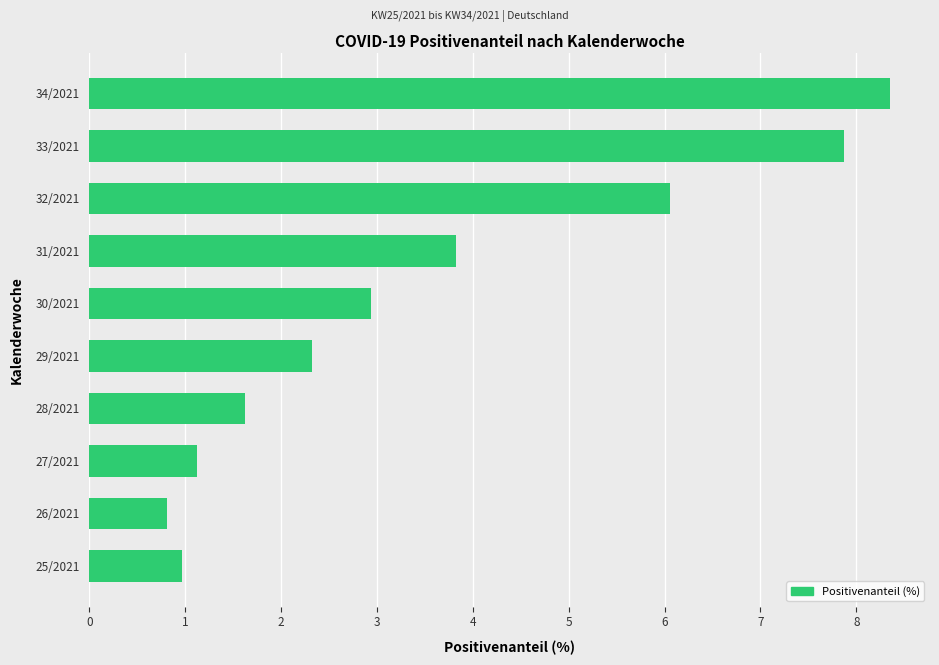

Reading bottom to top, transcribe all the data shown in this chart.

1.0	0.8	1.1	1.6	2.3	2.9	3.8	6.1	7.9	8.4